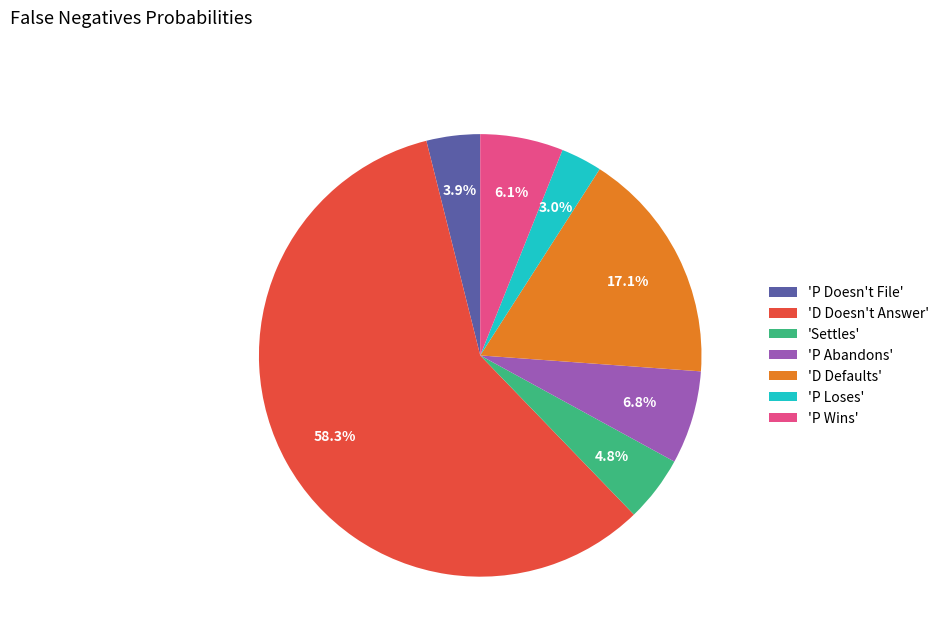

Rank the categories by value from highest to lowest.

'D Doesn't Answer', 'D Defaults', 'P Abandons', 'P Wins', 'Settles', 'P Doesn't File', 'P Loses'